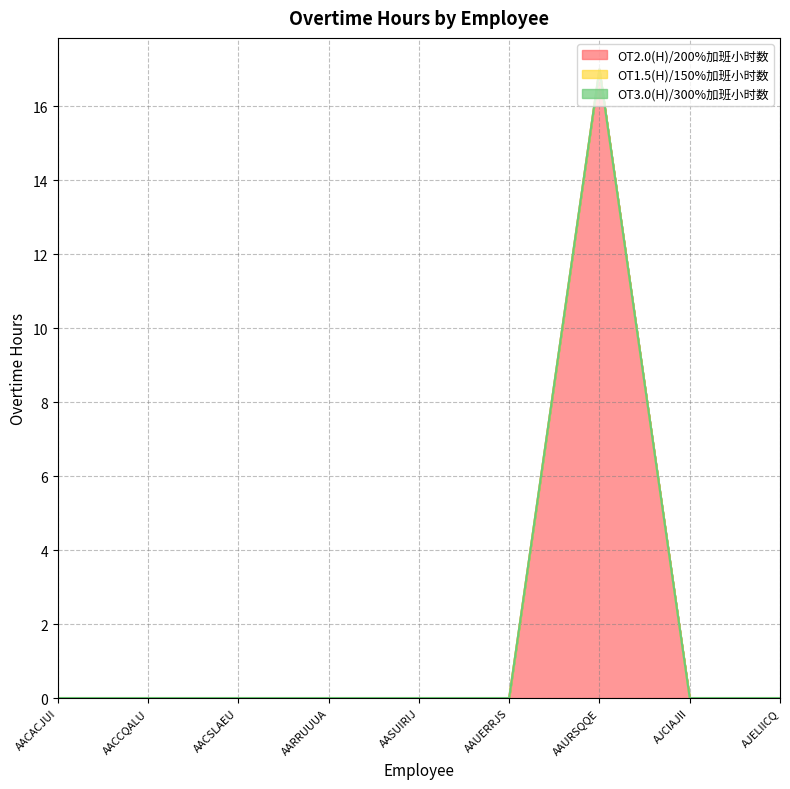

True or false: OT2.0(H)/200%加班小时数 and OT3.0(H)/300%加班小时数 cross at least once.

False